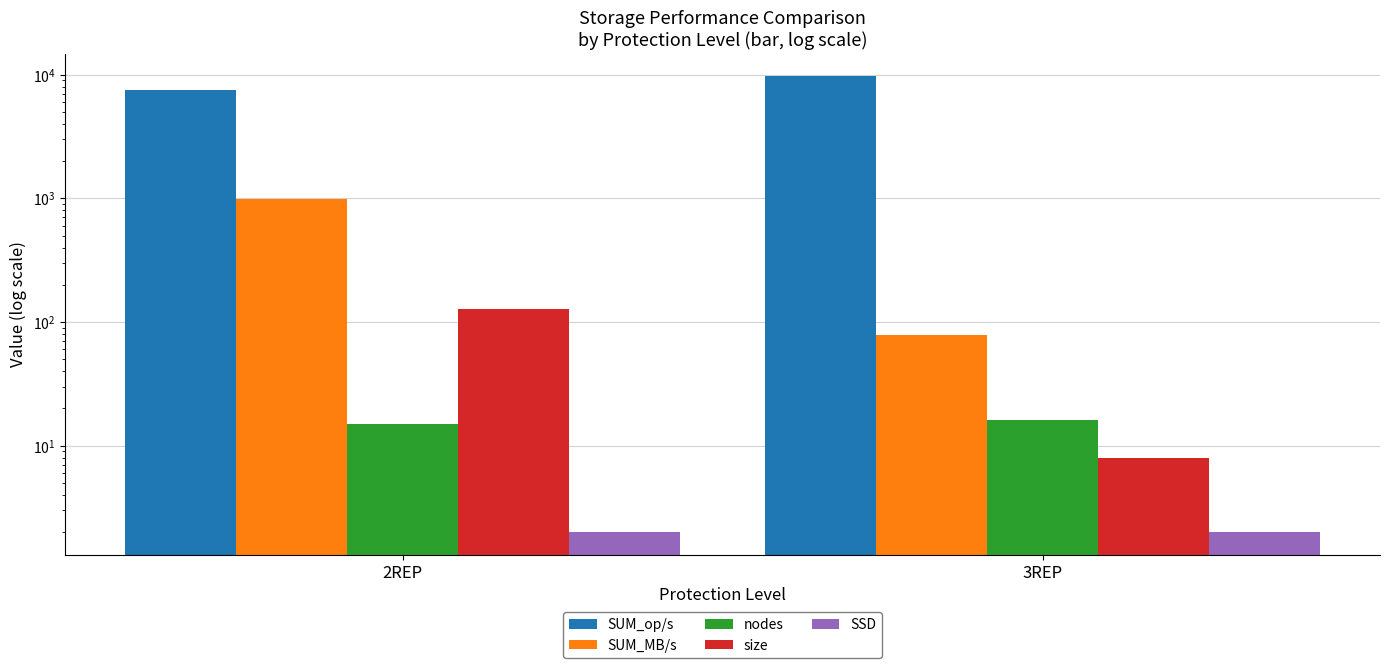

How many distinct data groups are displayed?

5